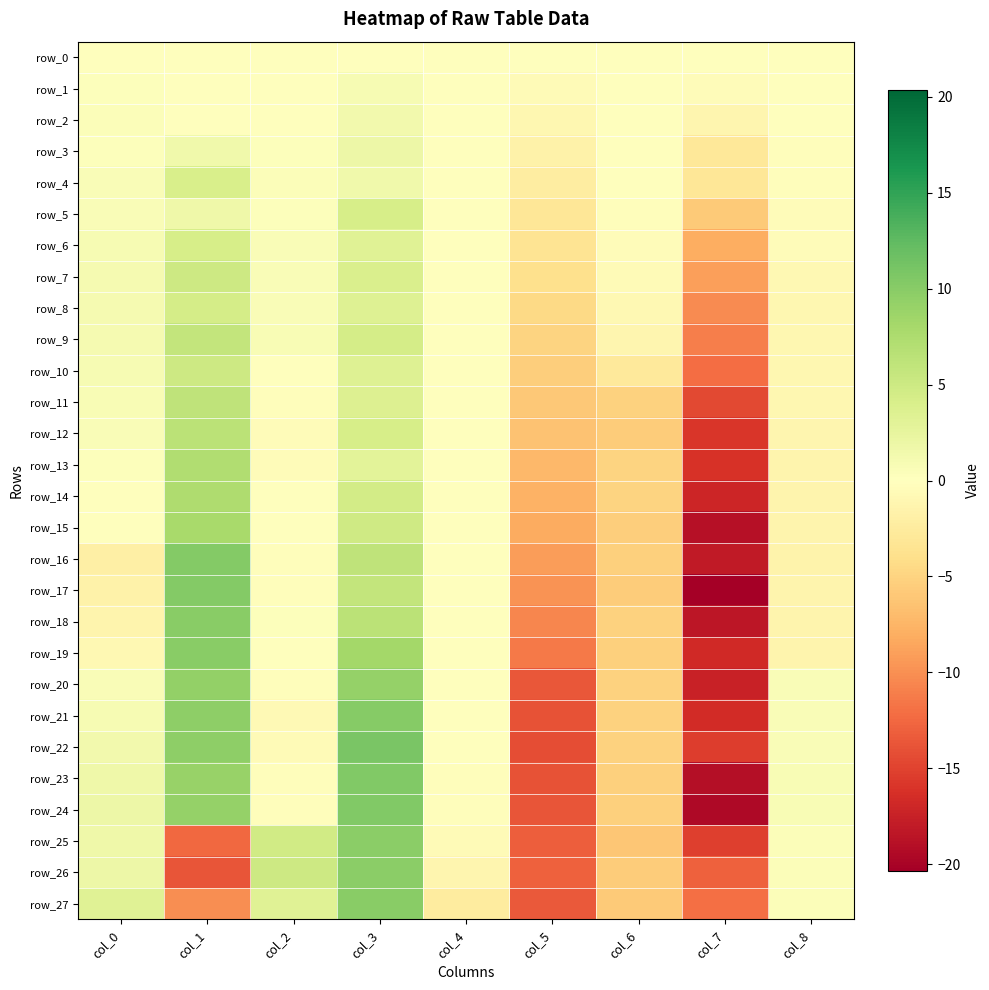

Where is row_8 nearest to the value -2?

col_8